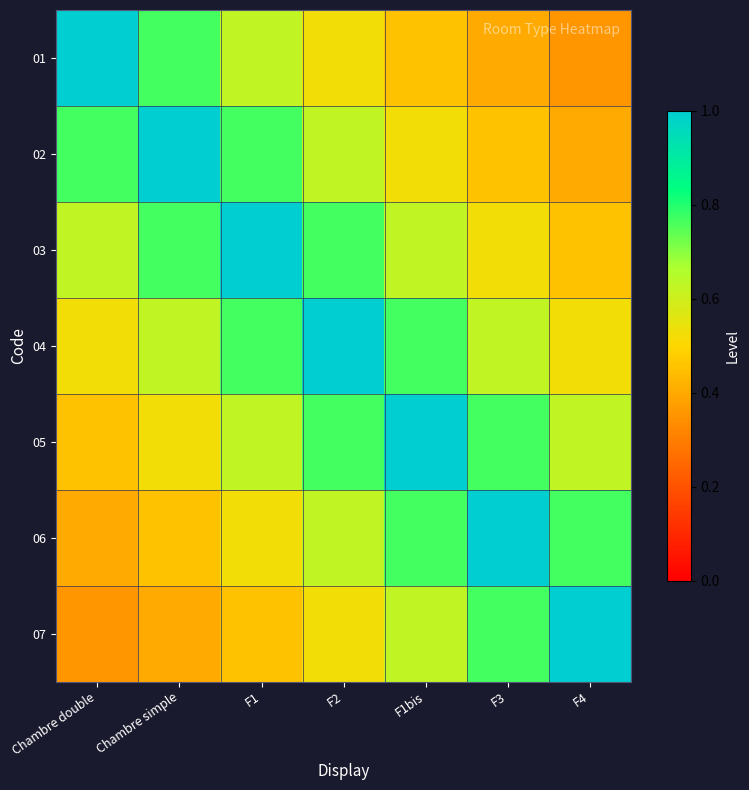

Rank the series by their maximum value, from lowest to highest.

01, 02, 03, 04, 05, 06, 07